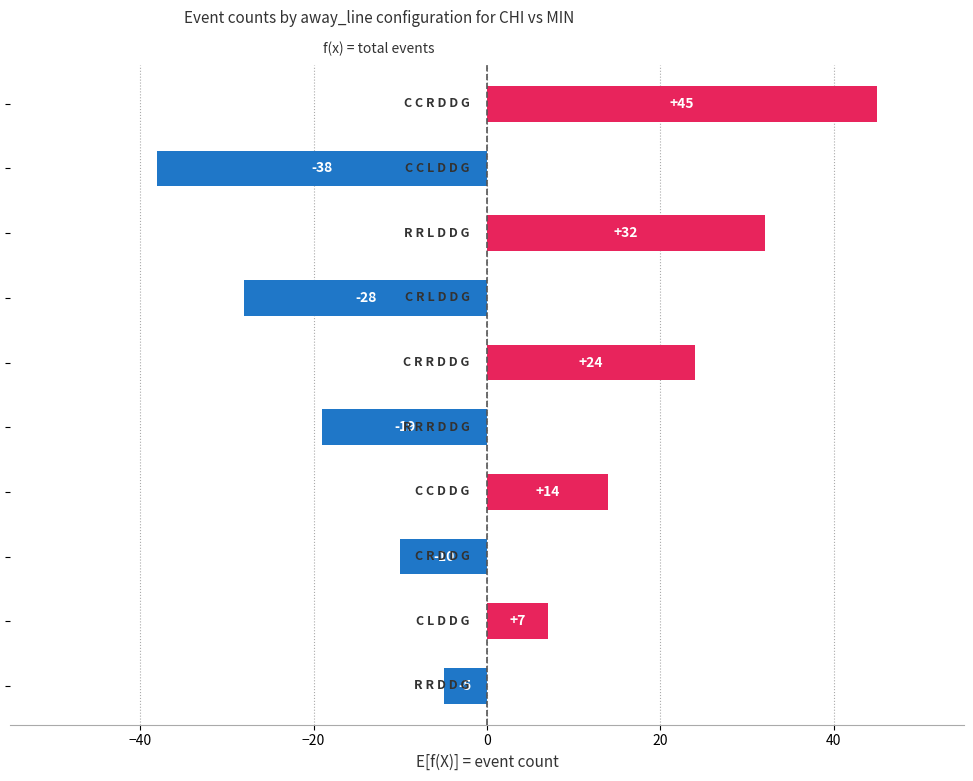

What is the value of the 4th bar from the top?

-28